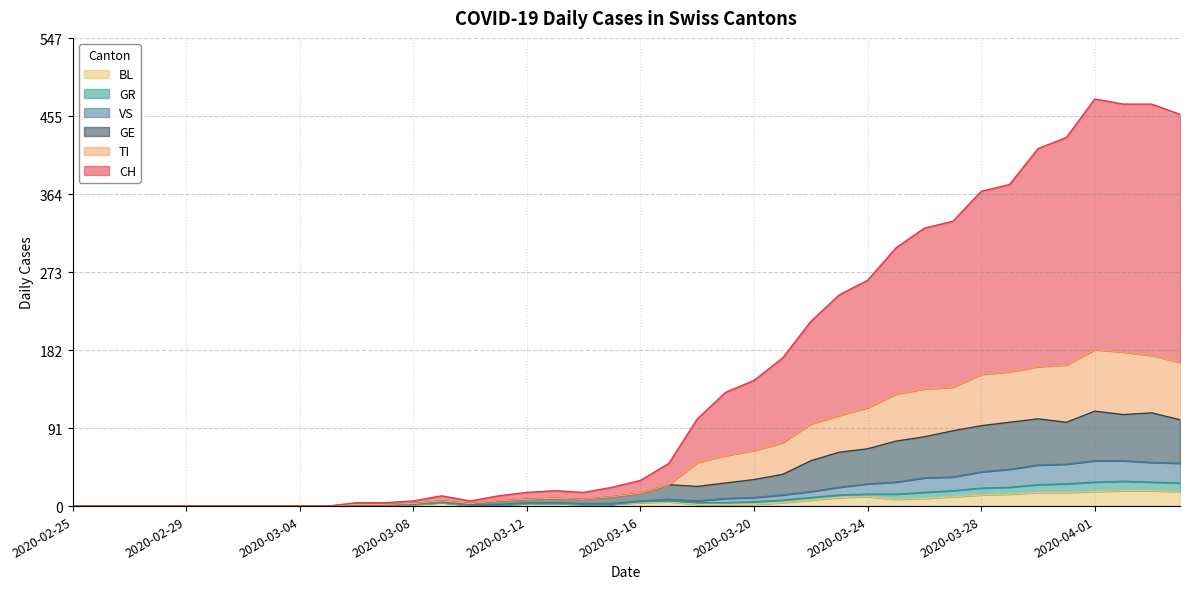

Where does the VS series first go above 4?

2020-03-16